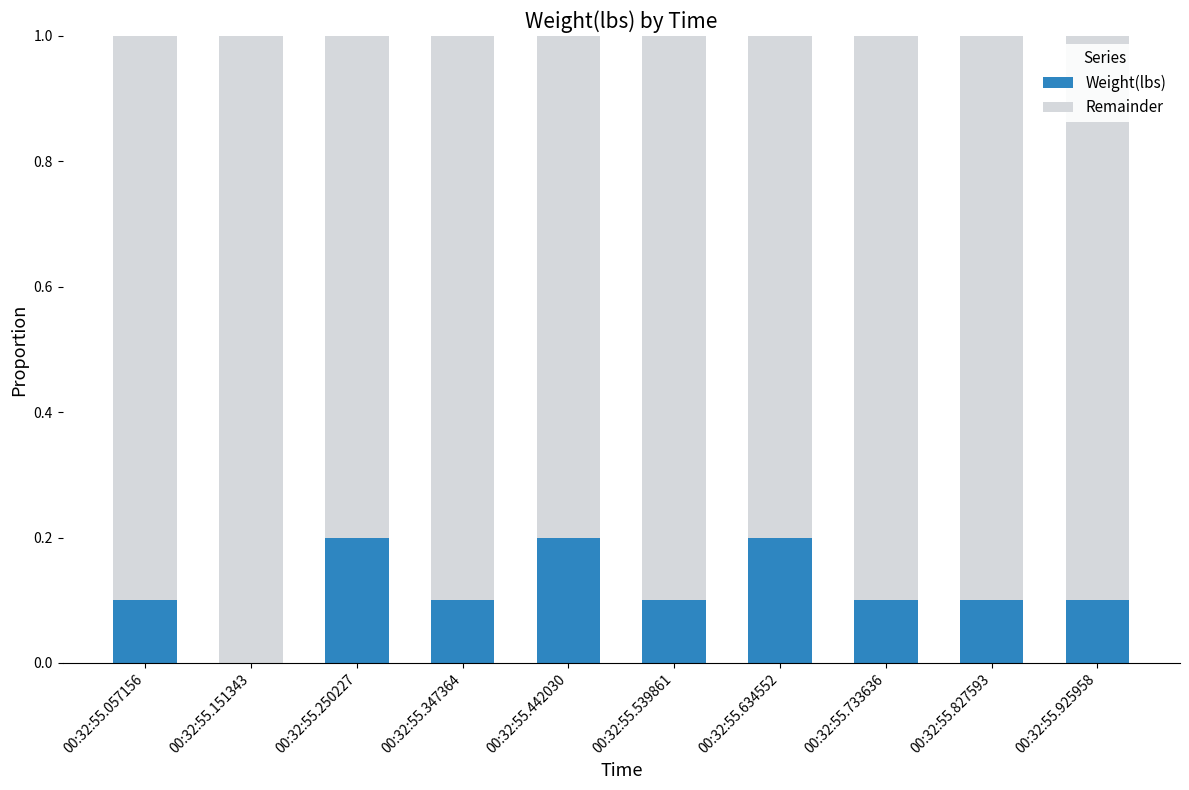

What is the sum of all Weight(lbs) values?

1.2